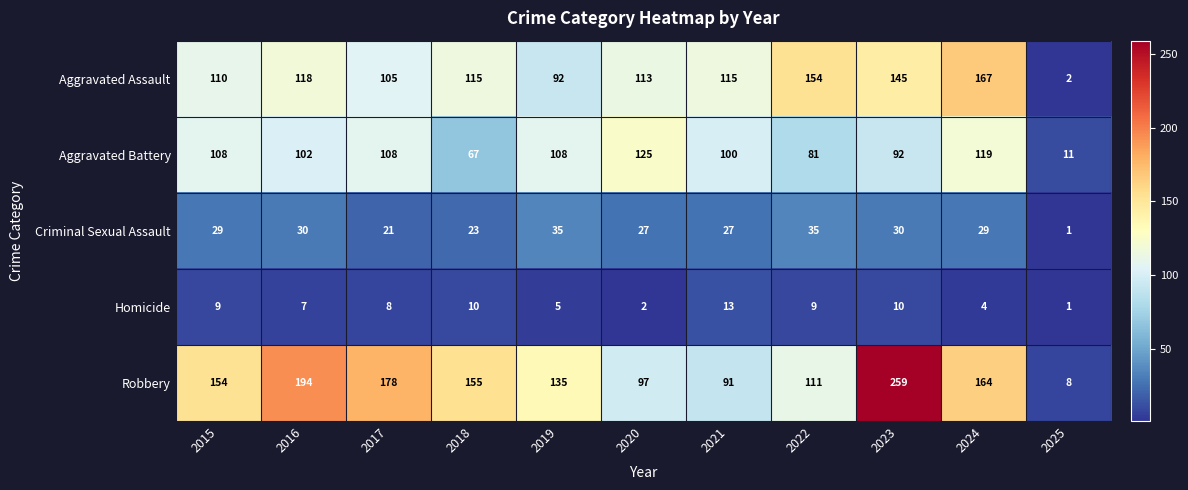

The Homicide series shows 10 at 2023. True or false?

True